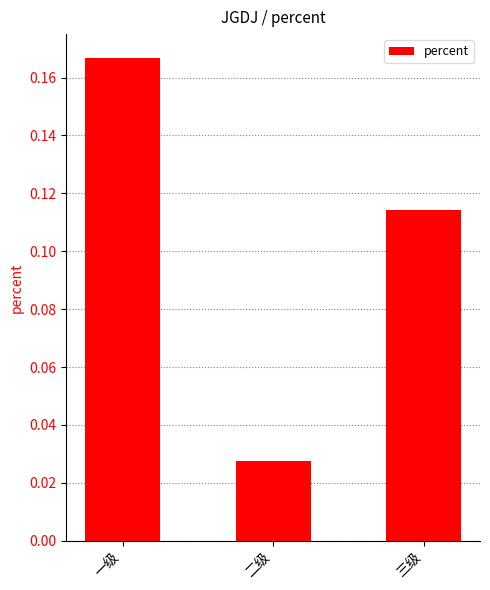

Which category has the highest value across all series?

一级